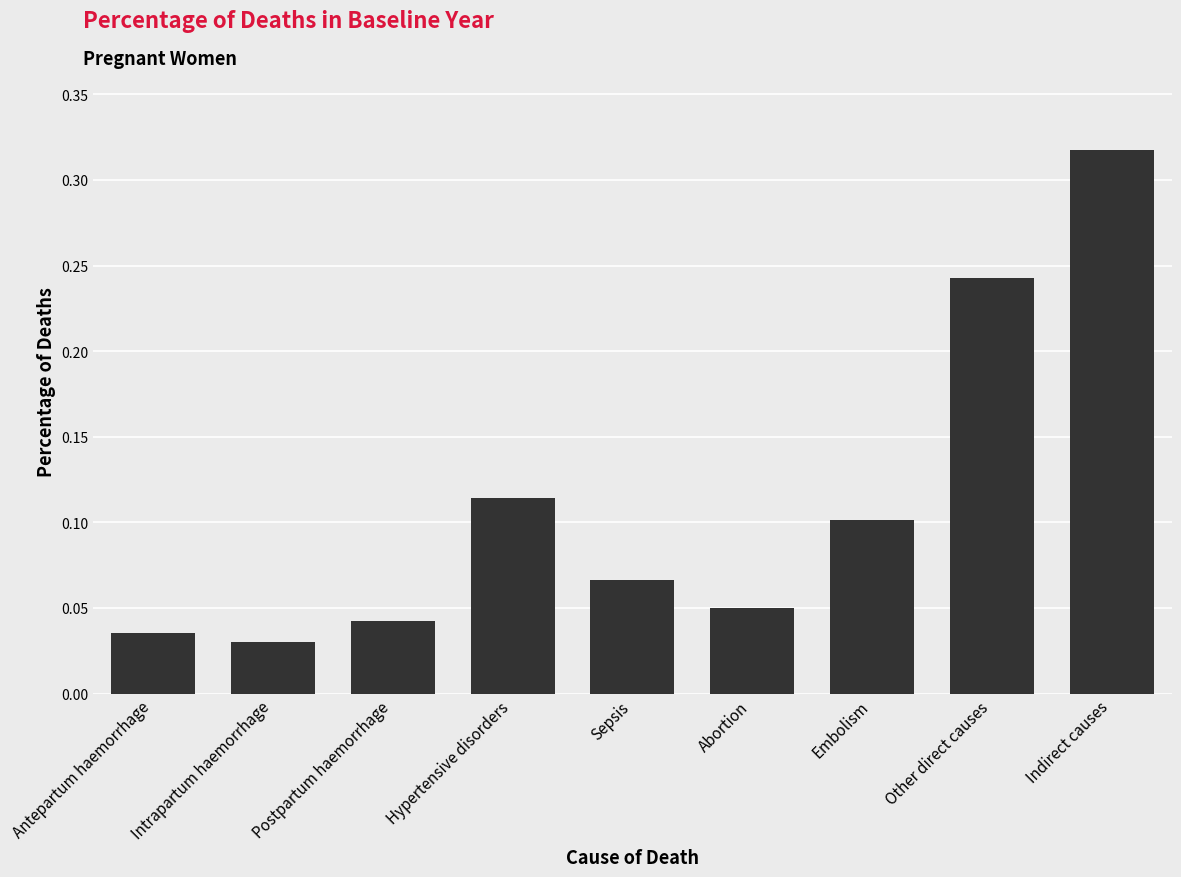

At which category does the chart reach its peak across all series?

Indirect causes